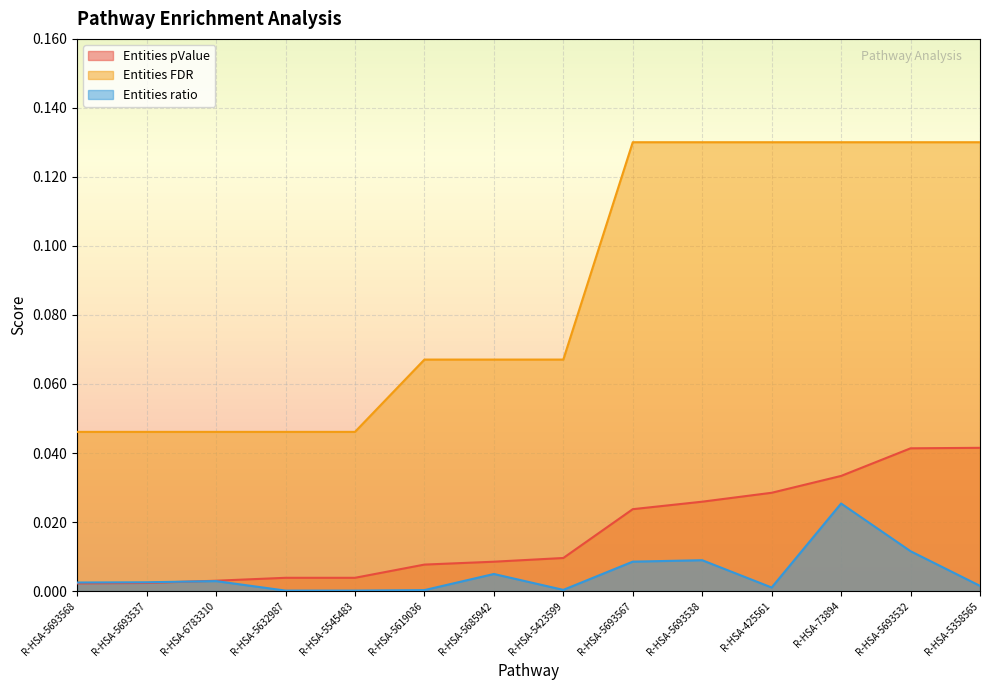

What is the label of the 14th point from the right?

R-HSA-5693568